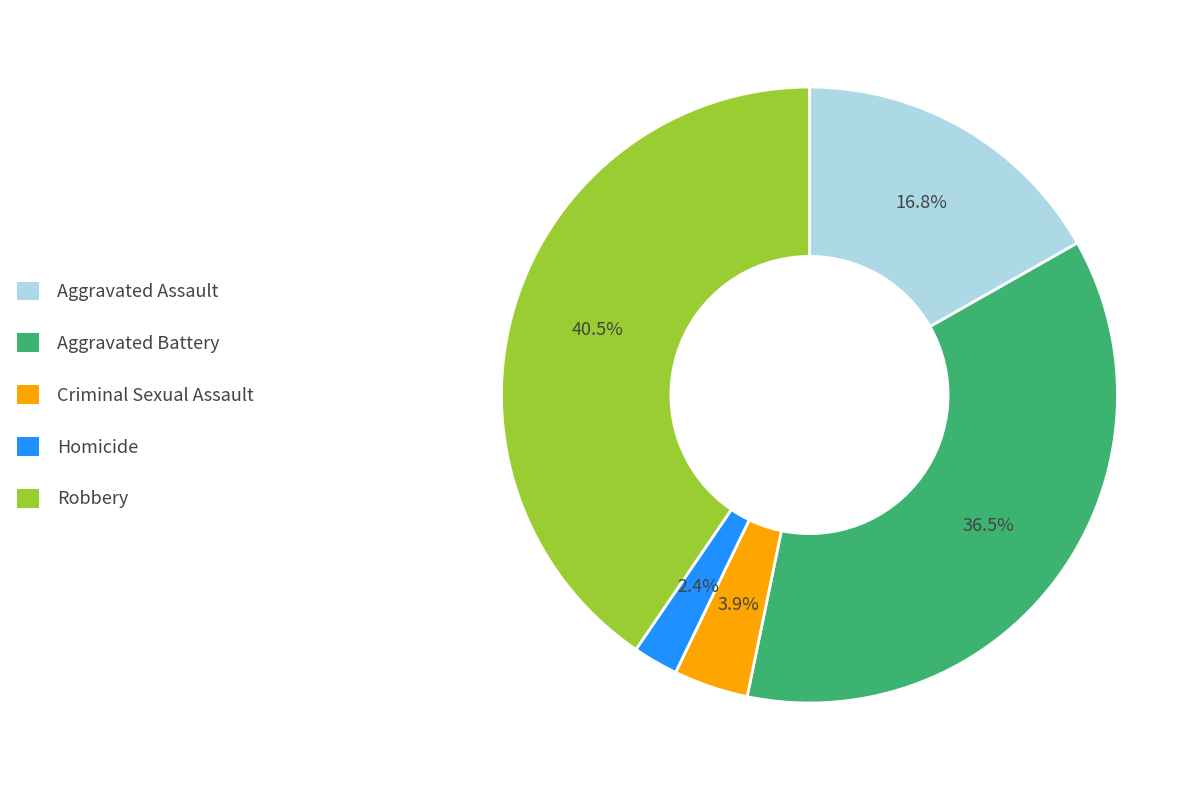

Approximately how many times larger is the value at Aggravated Assault compared to Robbery?

0.4